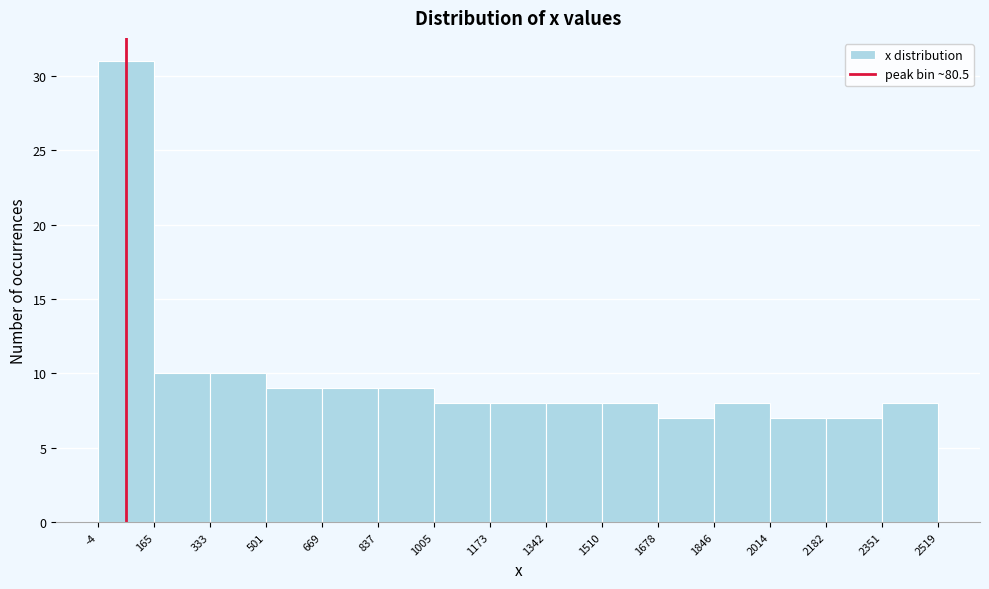

Reading left to right, transcribe this chart: for each bar, give the range it covers on the x-axis and its height. The values are not printed on the chart, so give them approximately, as read against the axis.

-4 to 165: 31
165 to 333: 10
333 to 501: 10
501 to 669: 9
669 to 837: 9
837 to 1005: 9
1005 to 1173: 8
1173 to 1342: 8
1342 to 1510: 8
1510 to 1678: 8
1678 to 1846: 7
1846 to 2014: 8
2014 to 2182: 7
2182 to 2351: 7
2351 to 2519: 8